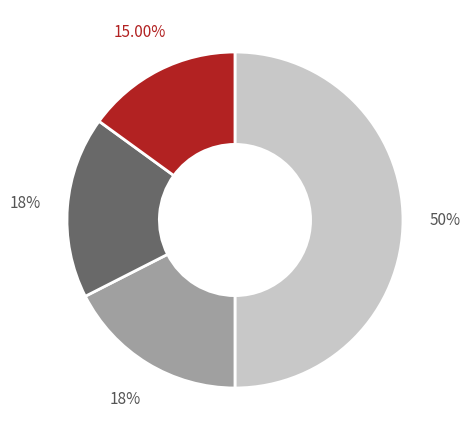

Count the number of slices in the pie.

4